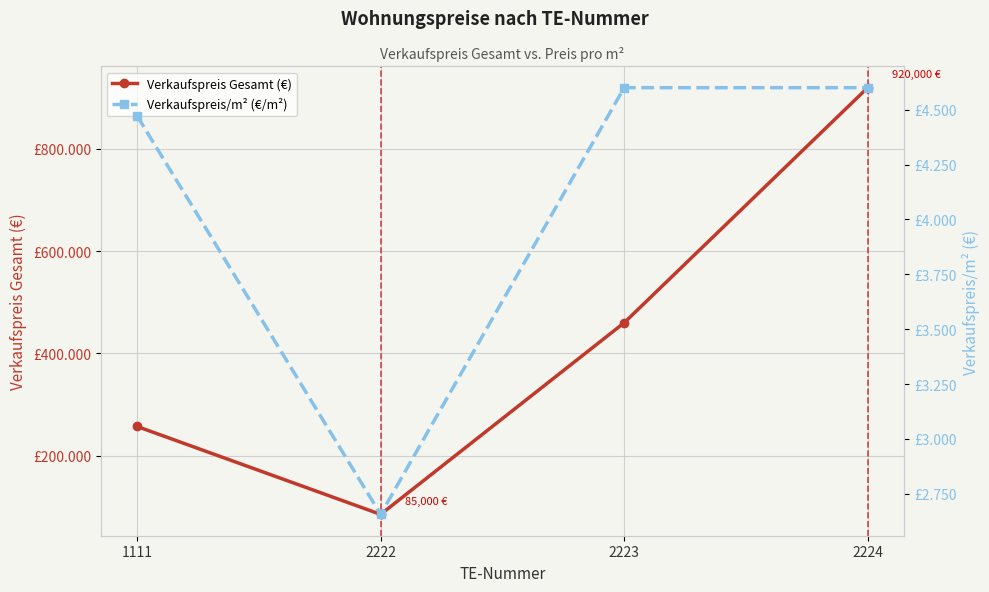

True or false: Verkaufspreis/m² (€/m²) and Verkaufspreis Gesamt (€) intersect in this chart.

False